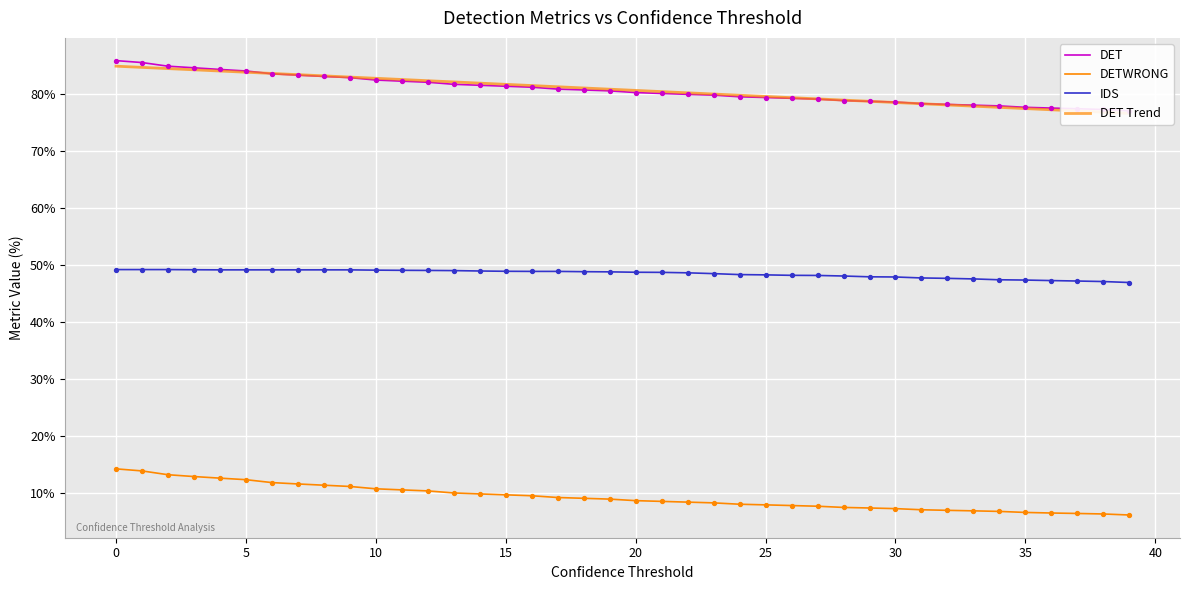

Which series has the largest Y range (max minus min)?

DET